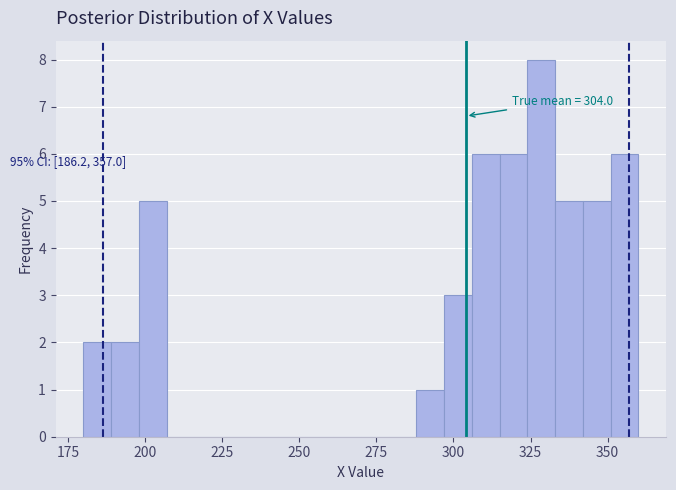

Around what value on the x-axis is the tallest bar? Give the approximate position of its centre, as read against the axis.

330